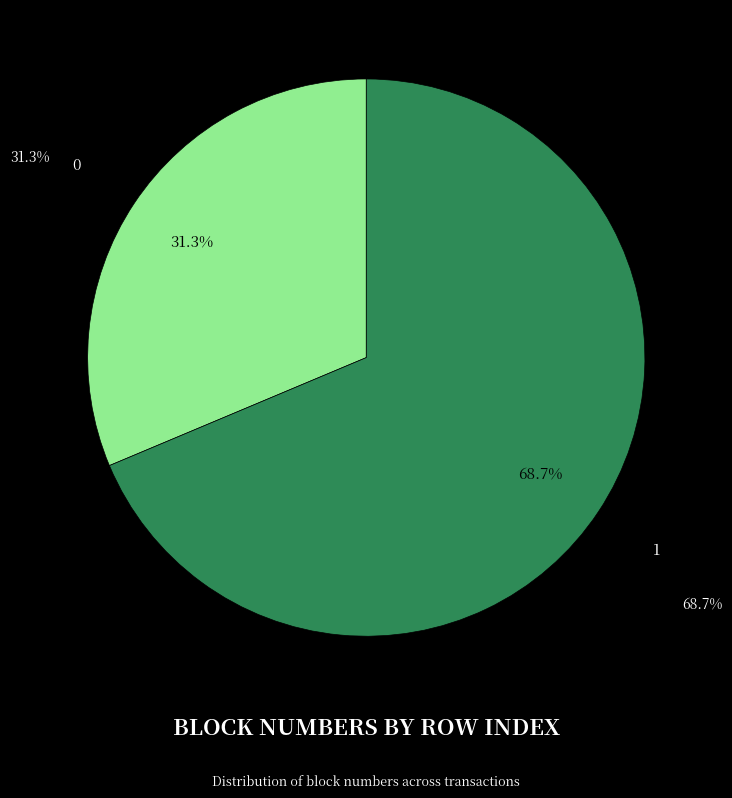

Does any single category account for the majority?

Yes